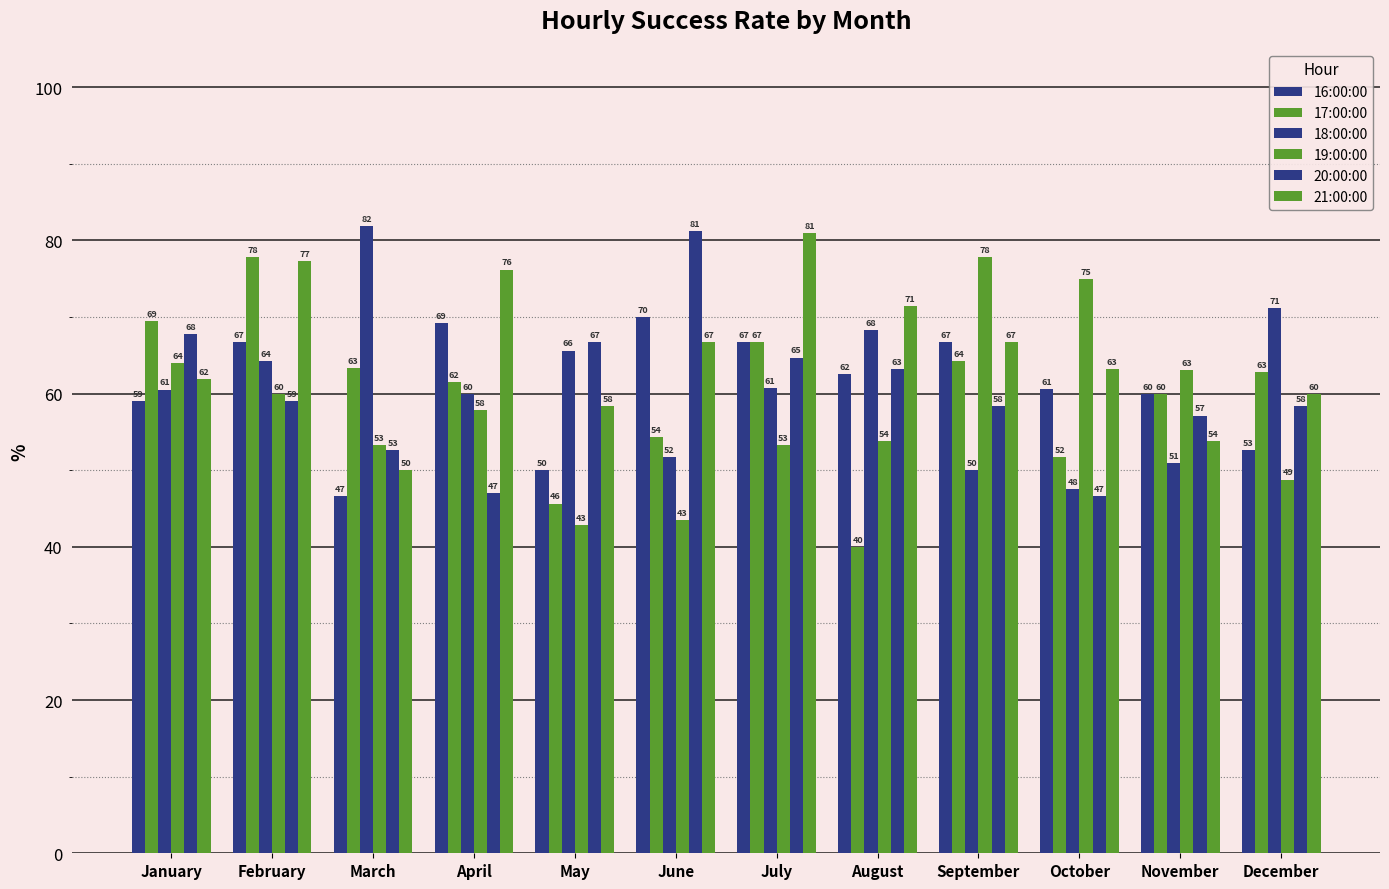

How many data points in 21:00:00 are above 66?

6